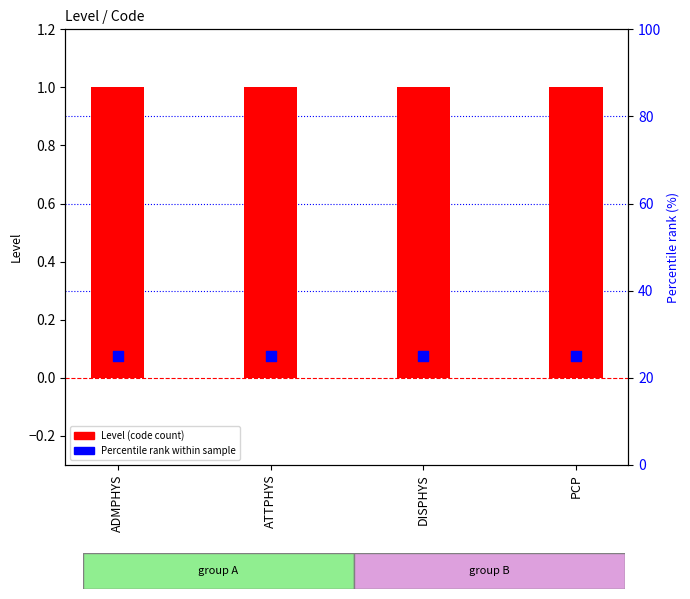

Is the value of Percentile rank within sample at ATTPHYS greater than the value of Level (code count) at PCP?

Yes